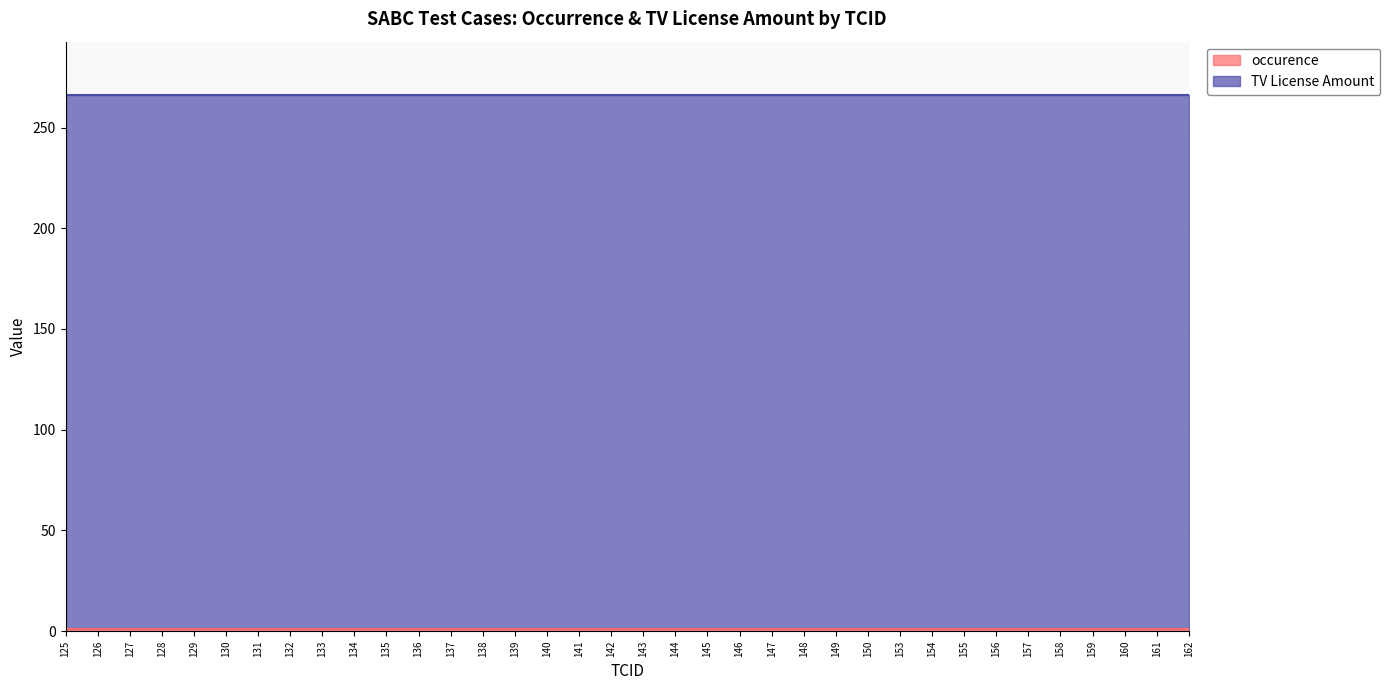

What are all the series names shown in the legend?

occurence, TV License Amount